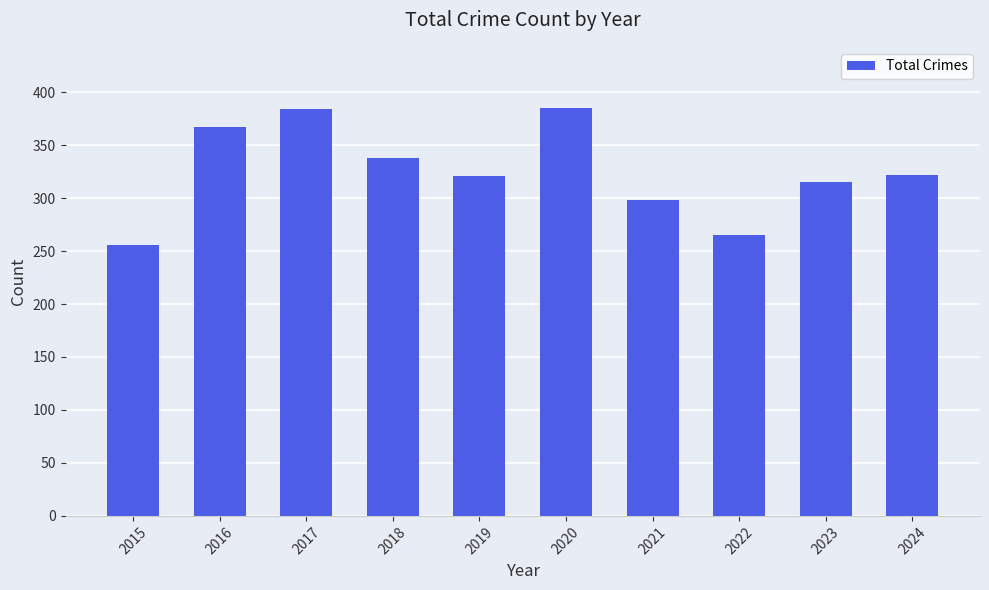

What is the sum of the values at 2018 and 2023?

653